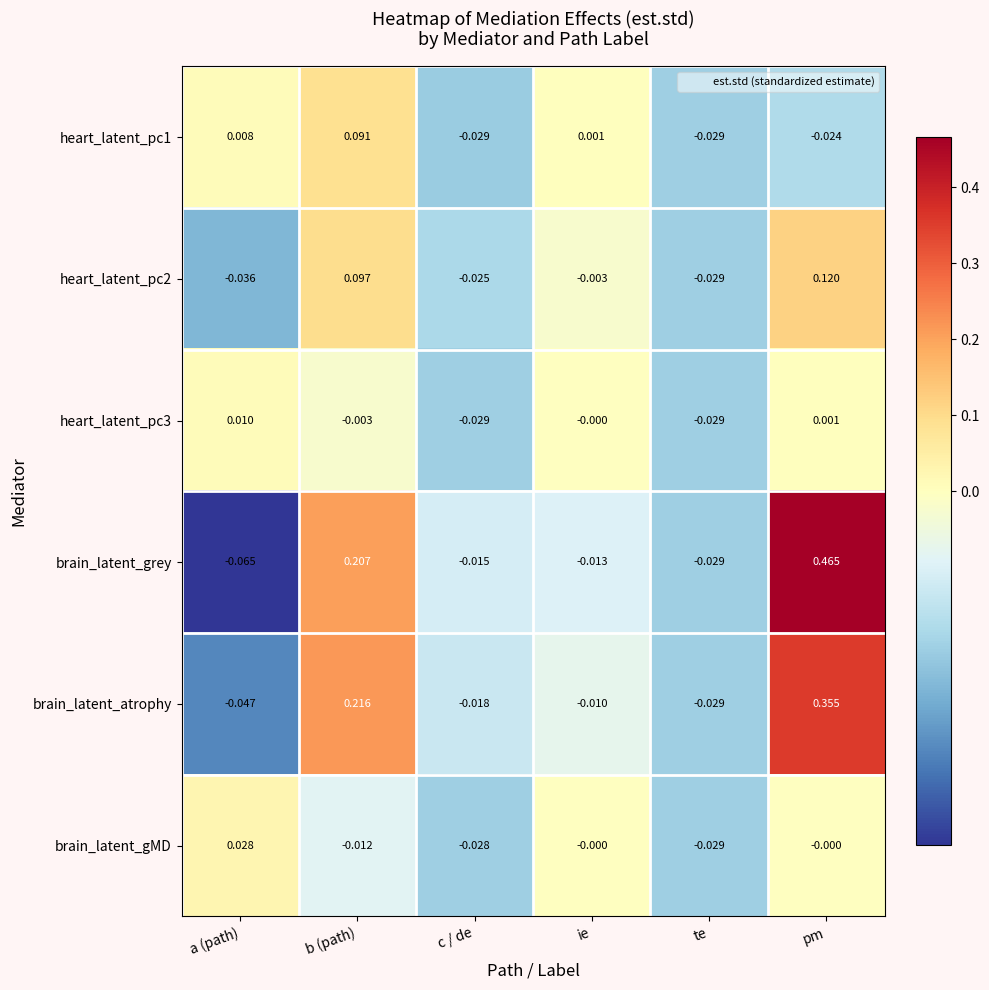

Where does the heart_latent_pc2 series first go above 0?

b (path)